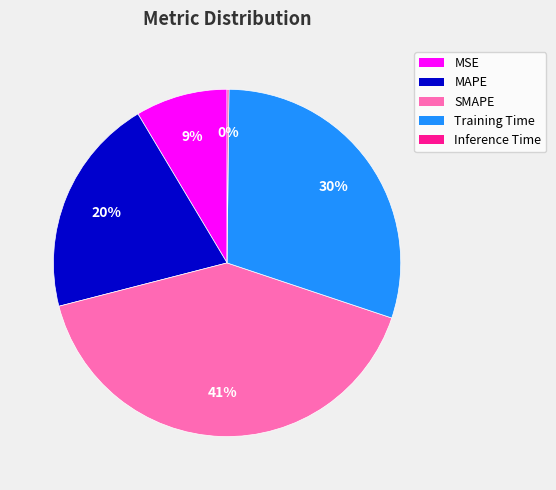

Do SMAPE and MSE together represent more than half of the pie?

No